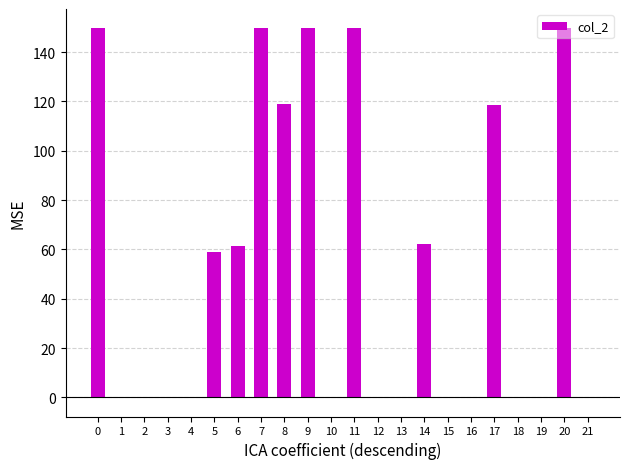

What is the greatest value displayed?

150.0